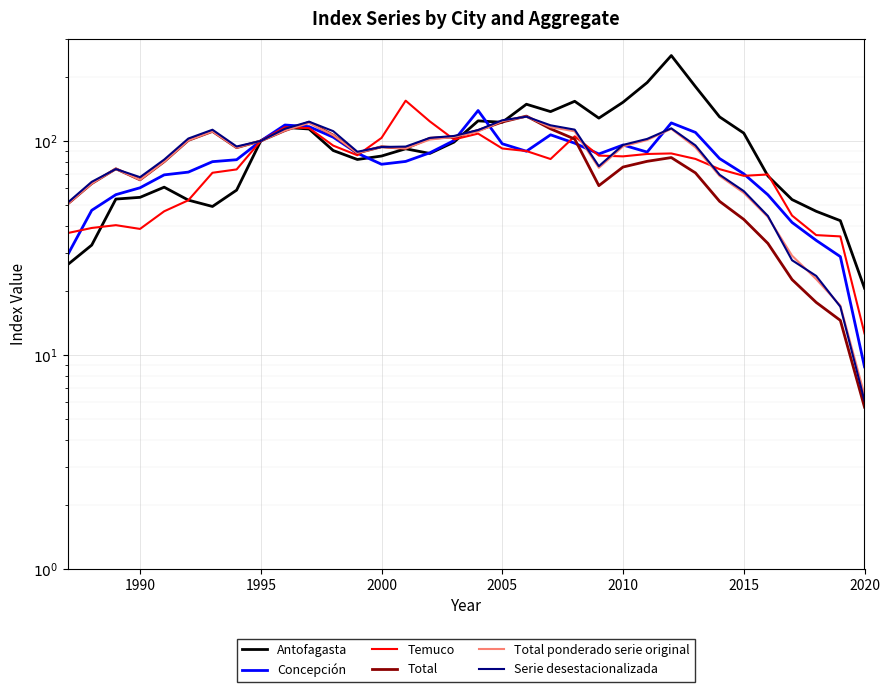

True or false: Antofagasta and Total ponderado serie original intersect in this chart.

True